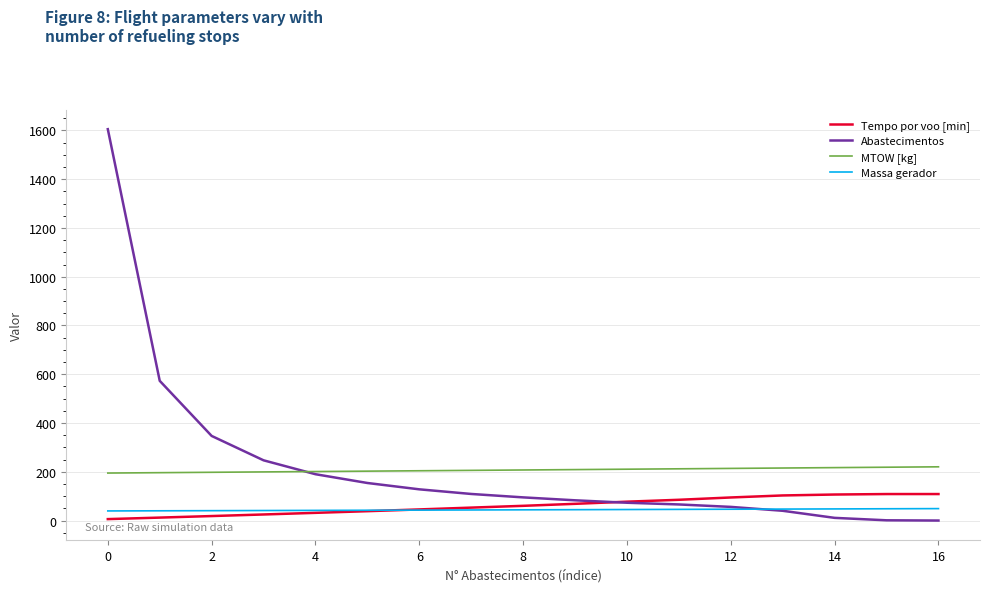

True or false: MTOW [kg] and Tempo por voo [min] intersect in this chart.

False